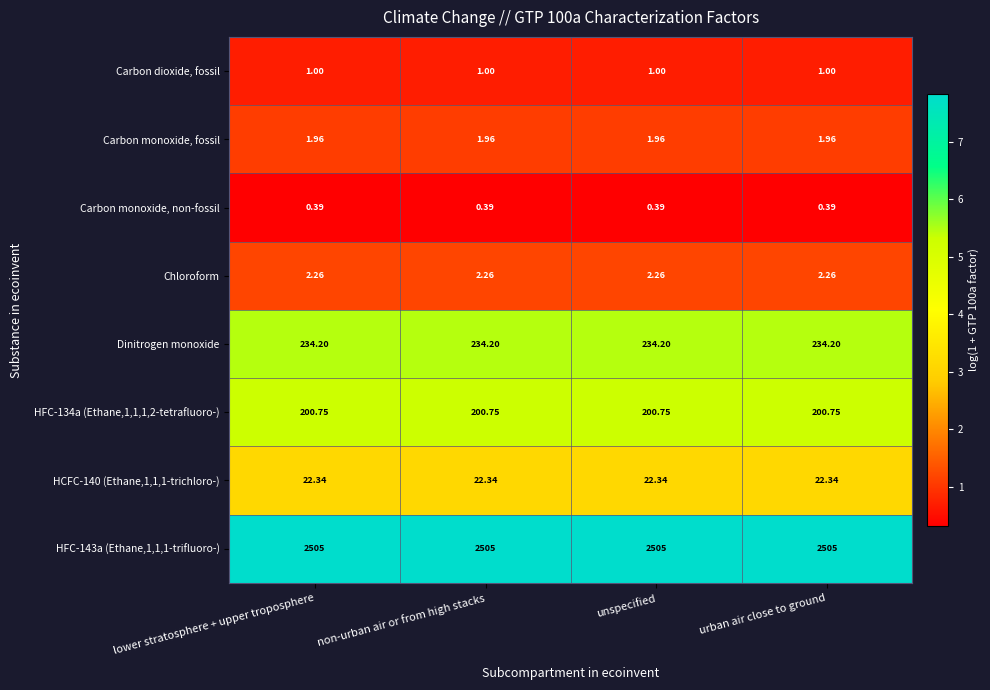

At how many categories does at least one series exceed 3?

4